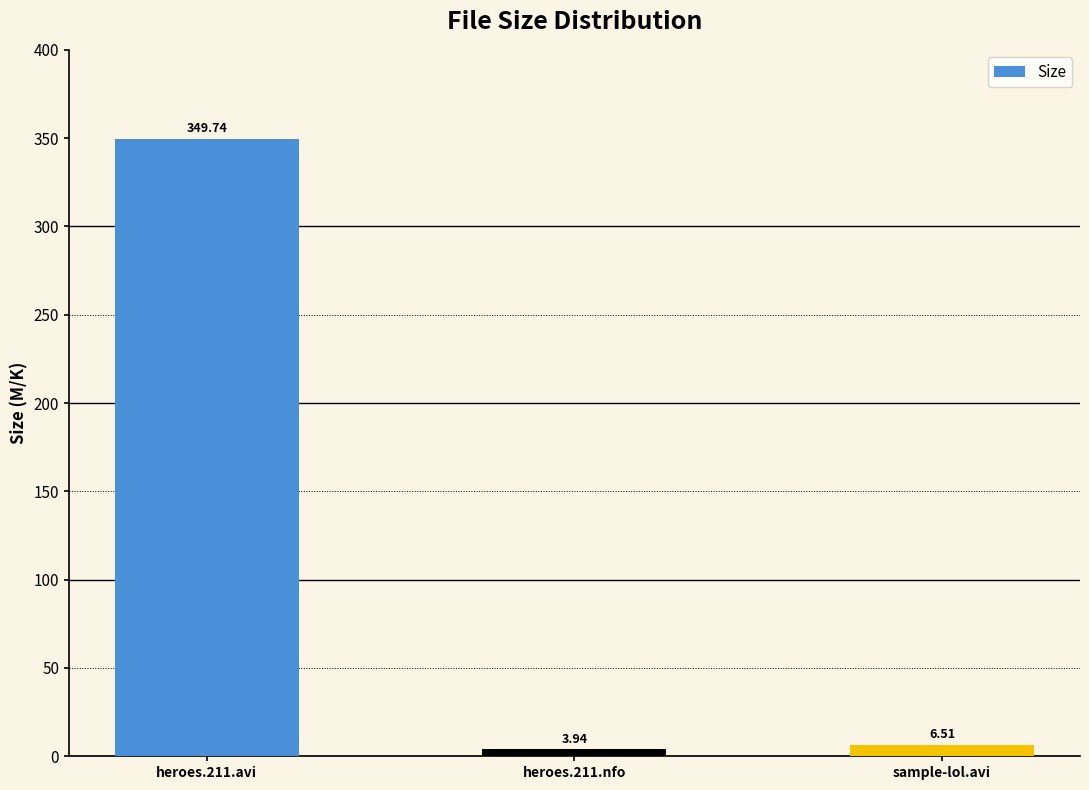

Rank the categories by value from lowest to highest.

heroes.211.nfo, sample-lol.avi, heroes.211.avi